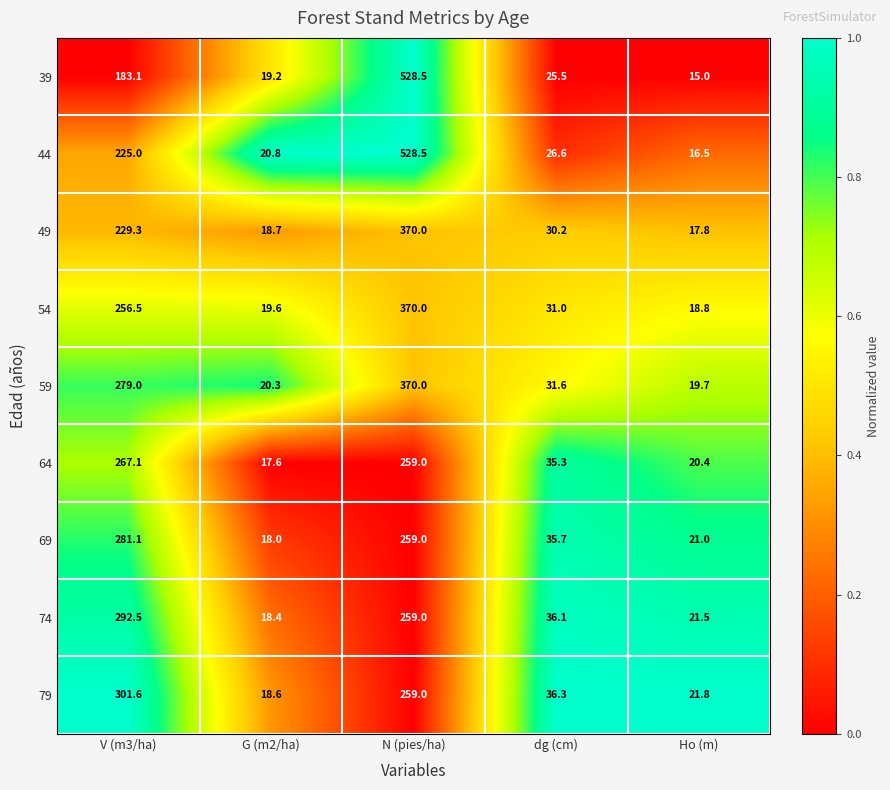

What is the approximate value of 79 at Ho (m)?

21.8